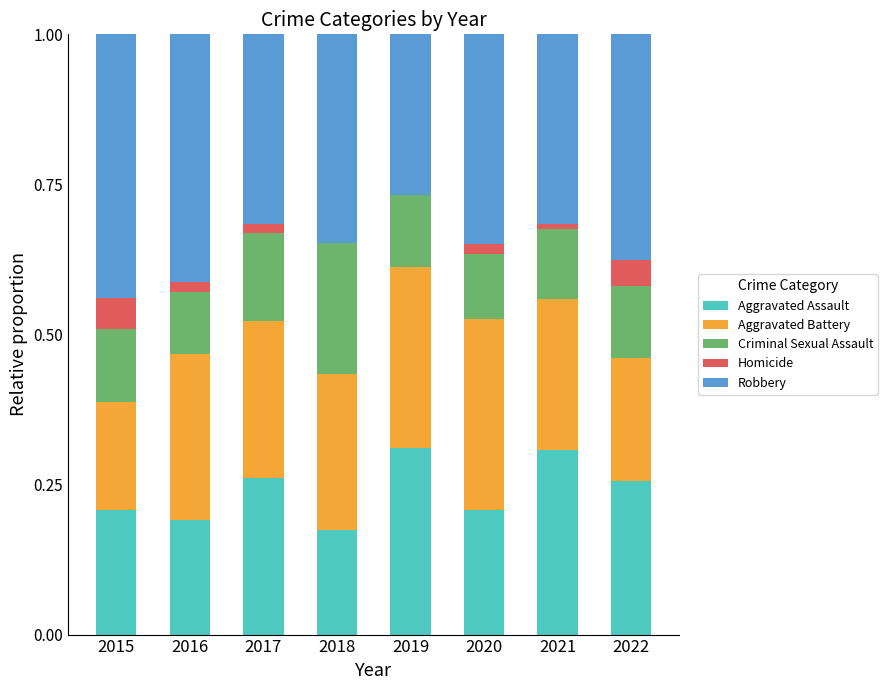

What is the total value across all series at 2022?

1.0